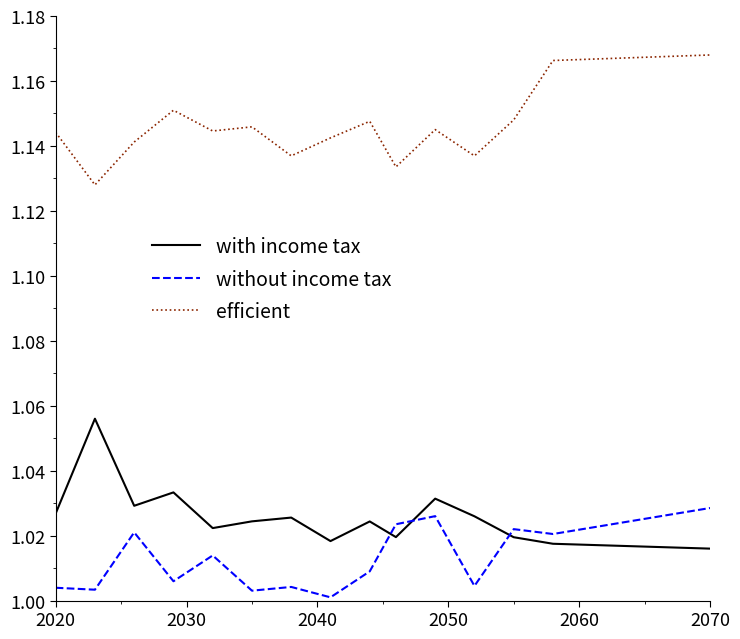

List the series in order of their peak value, lowest first.

without income tax, with income tax, efficient